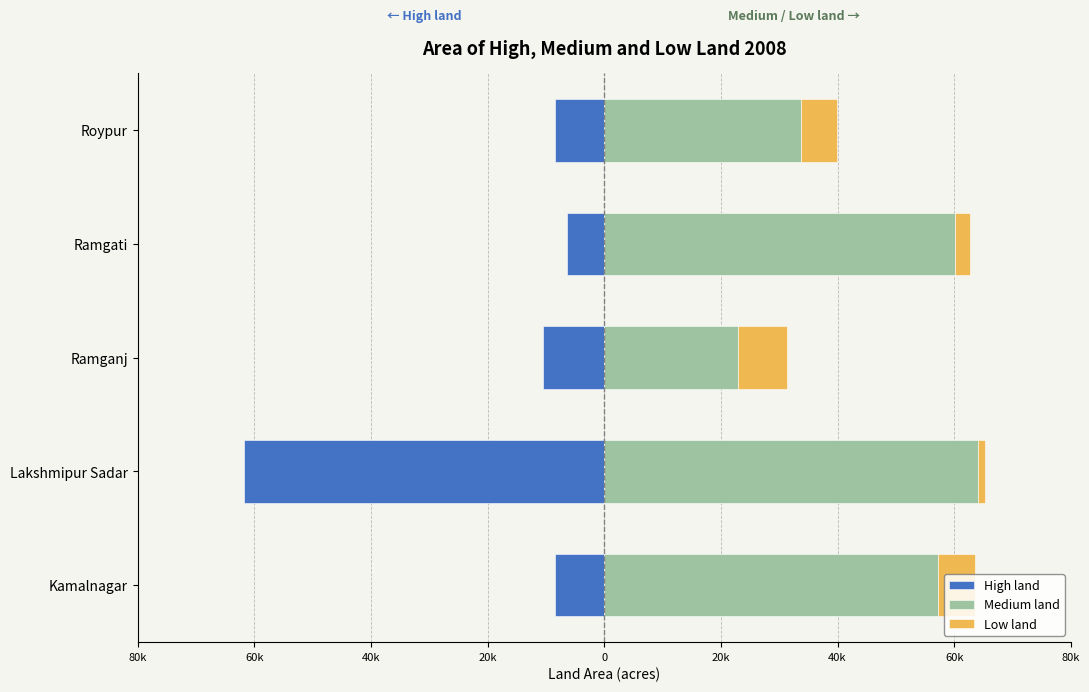

What is the average value of the Medium land series?

47664